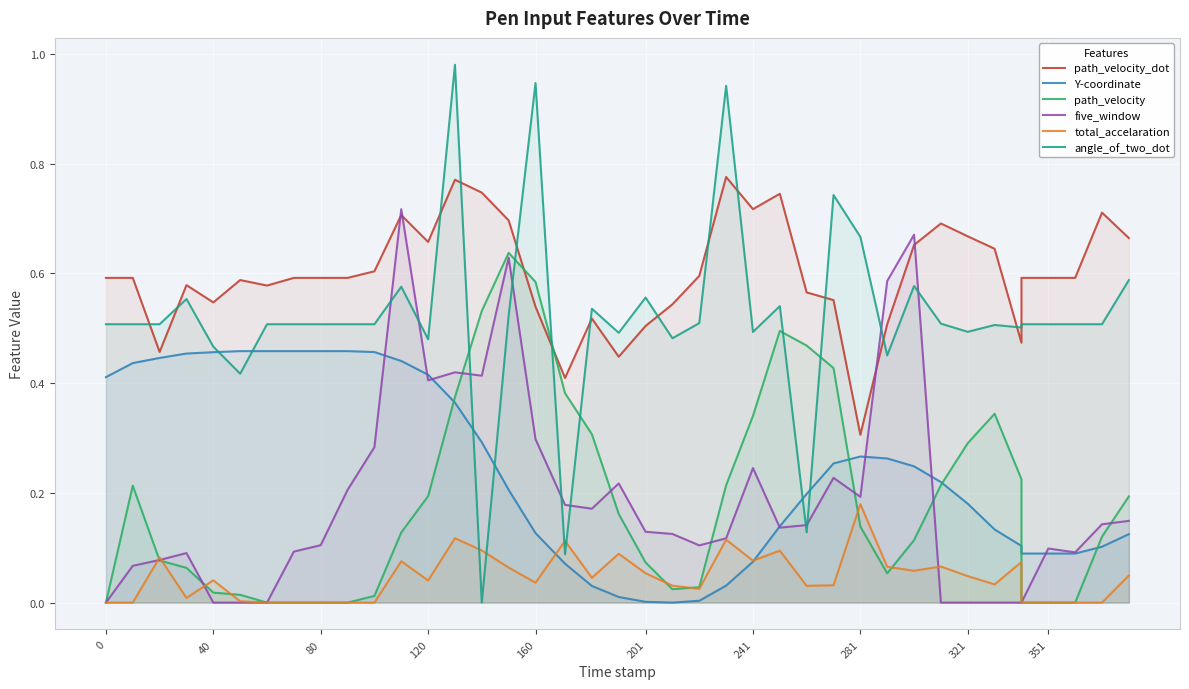

Count the path_velocity_dot values in the range 0 to 1.

40